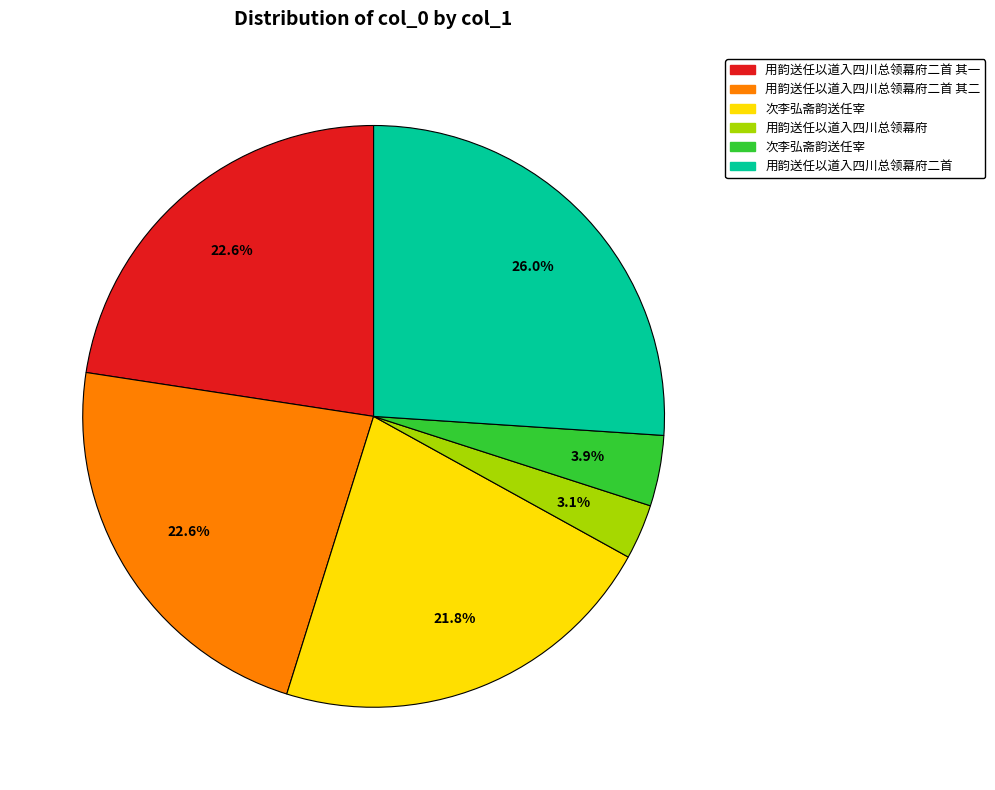

Is there a majority slice in this chart?

No